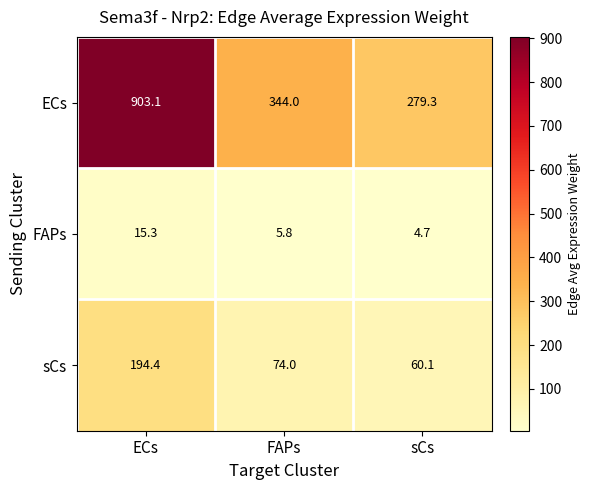

What is the difference between the highest and lowest values at ECs?

887.8